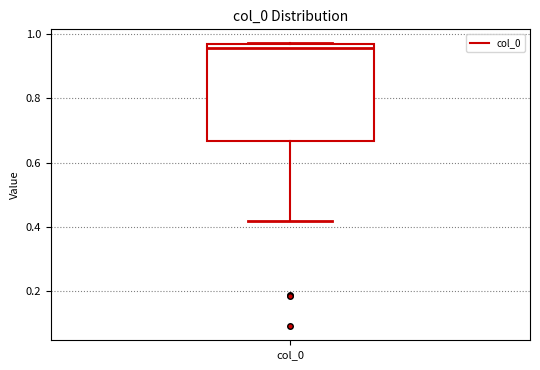

Transcribe this box plot: give where the median line is, the range the box spans, and where the two whiskers end, as read against the y-axis. The values are not printed on the chart, so give them approximately, as read against the axis.

median 0.96 (just below the box's upper edge), box 0.66 to 0.96, whiskers 0.42 to 0.98